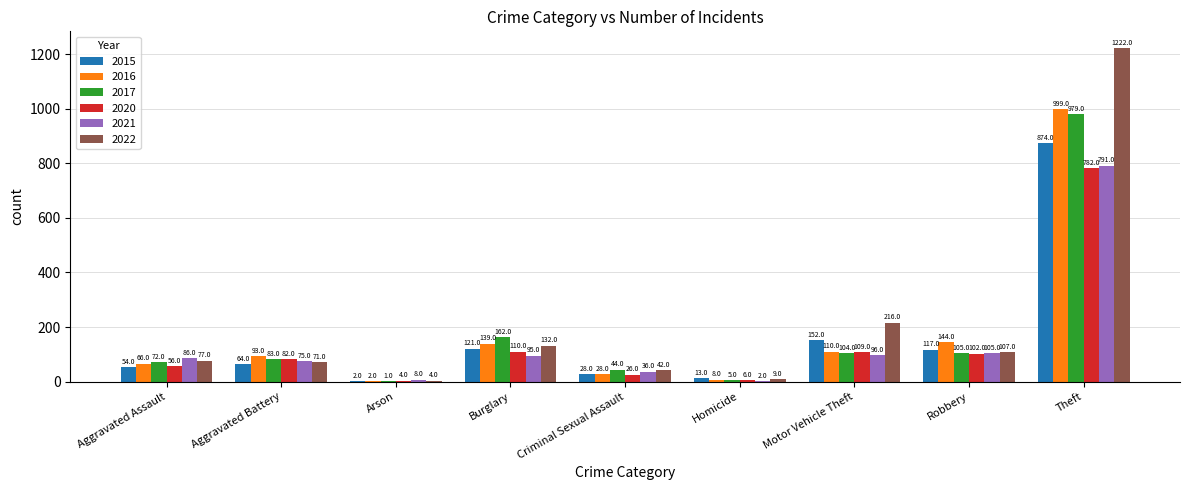

Which series has the largest total across all categories?

2022